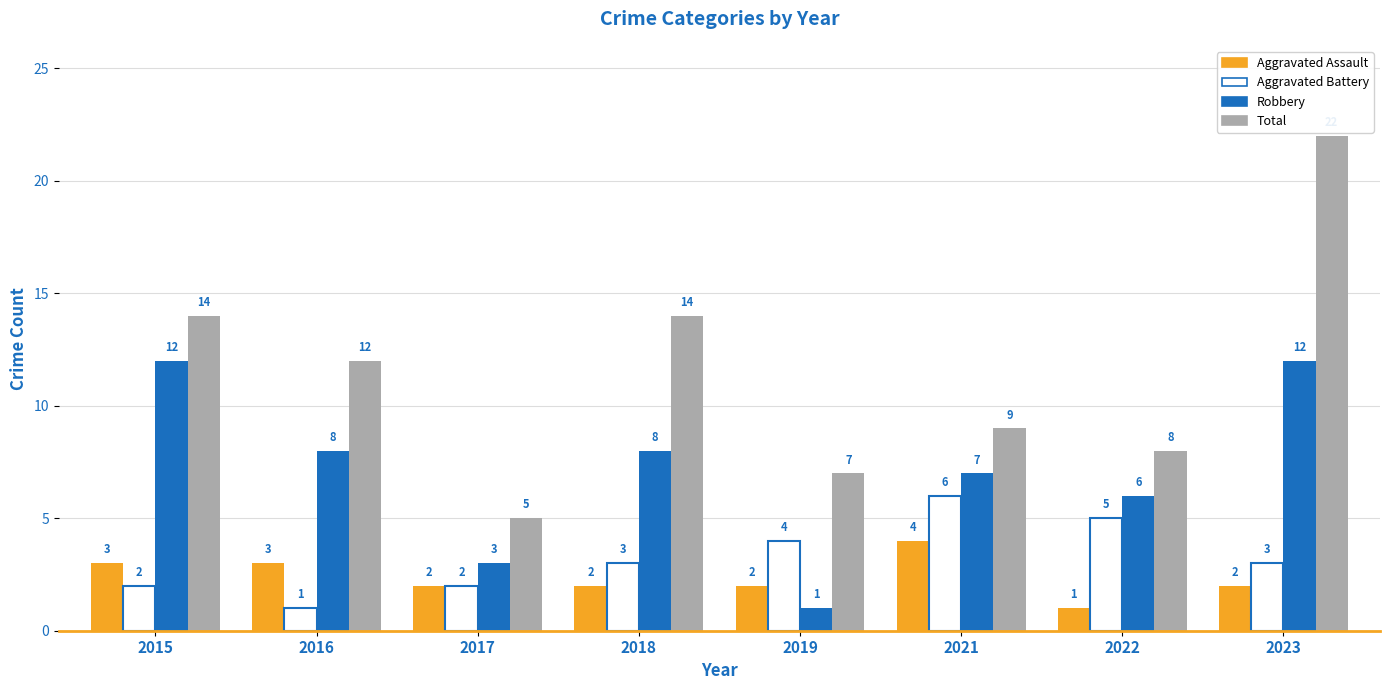

What is the sum of the Total values at 2019 and 2018?

21